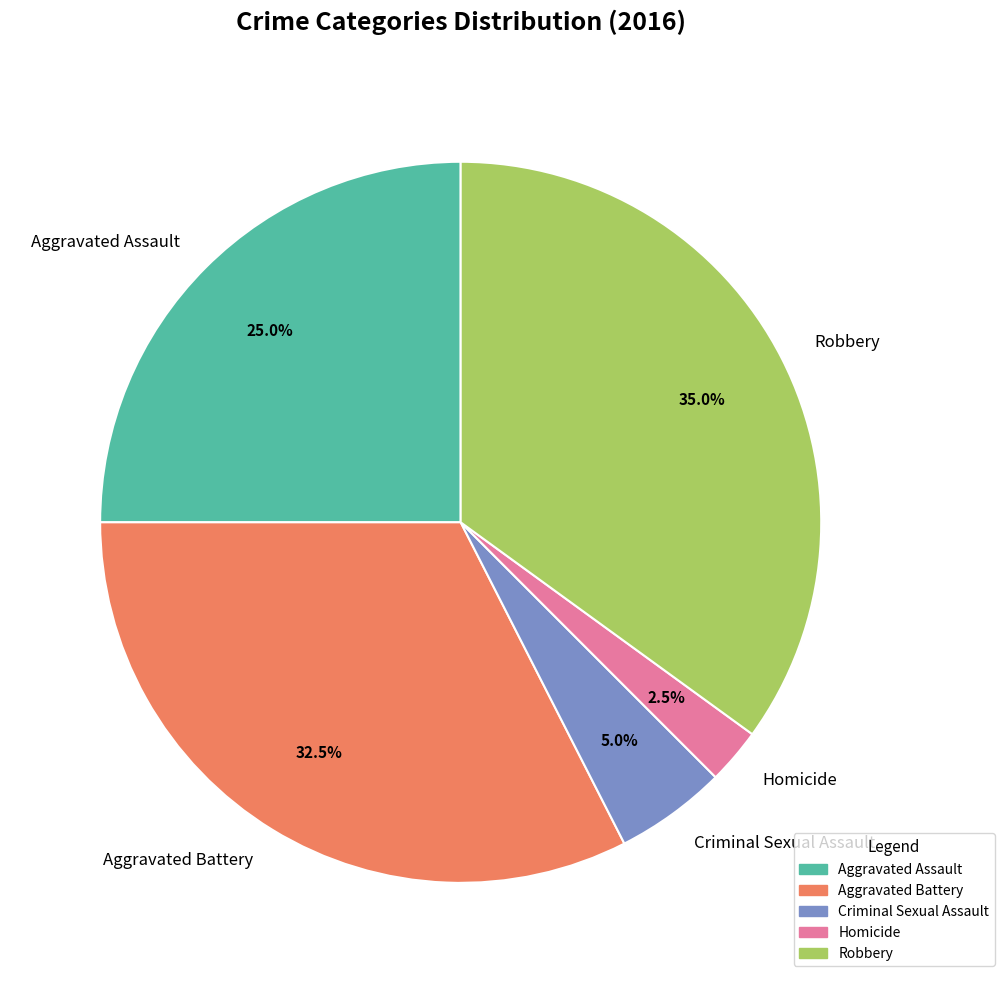

What portion of the pie excludes Criminal Sexual Assault?

95.0%